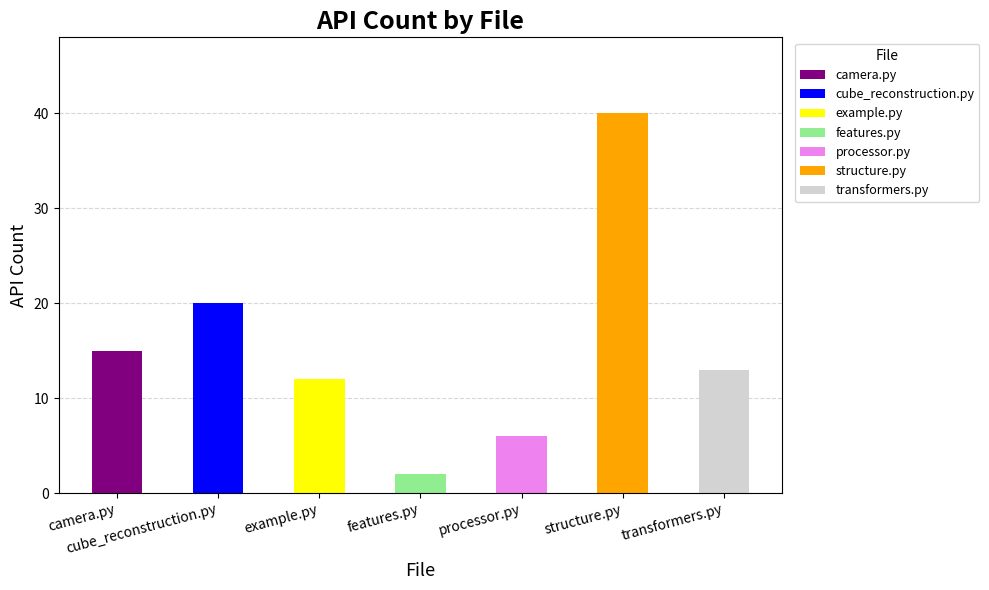

Reading right to left, list all the values displayed in this chart.

transformers.py=13	structure.py=40	processor.py=6	features.py=2	example.py=12	cube_reconstruction.py=20	camera.py=15